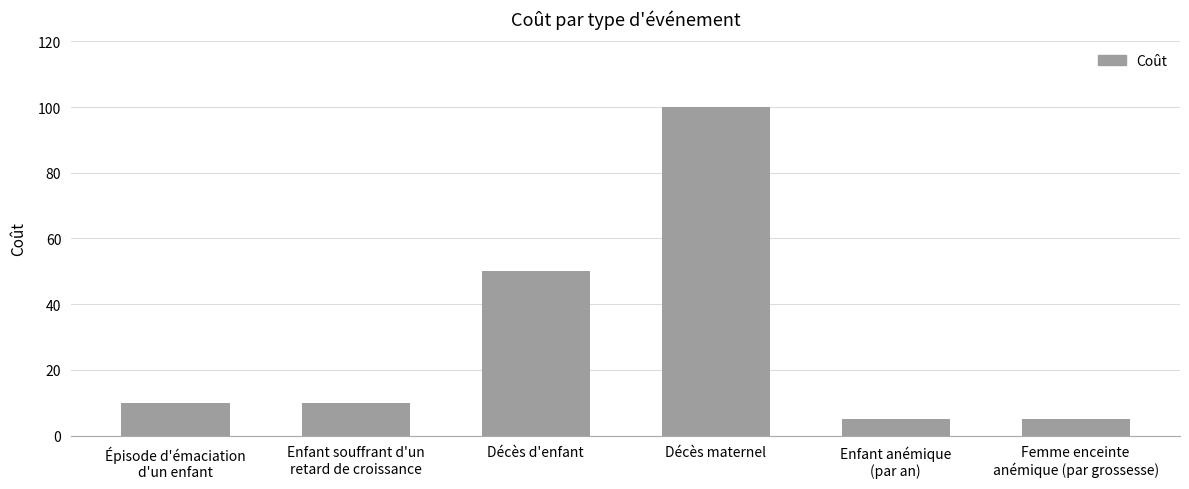

Where is the data nearest to the value 52?

Décès d'enfant